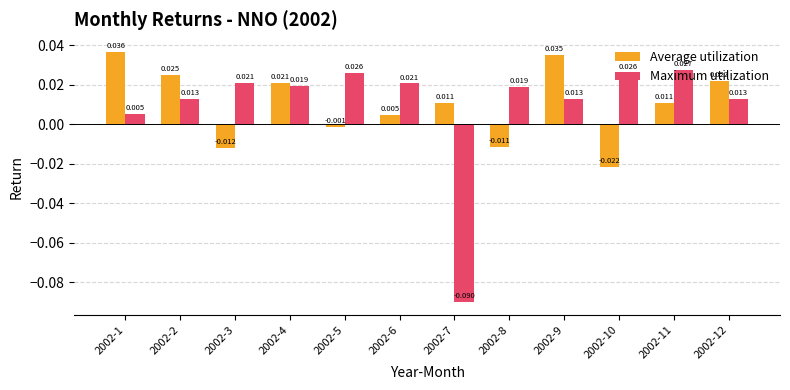

How many positive values does the Maximum utilization series have?

11